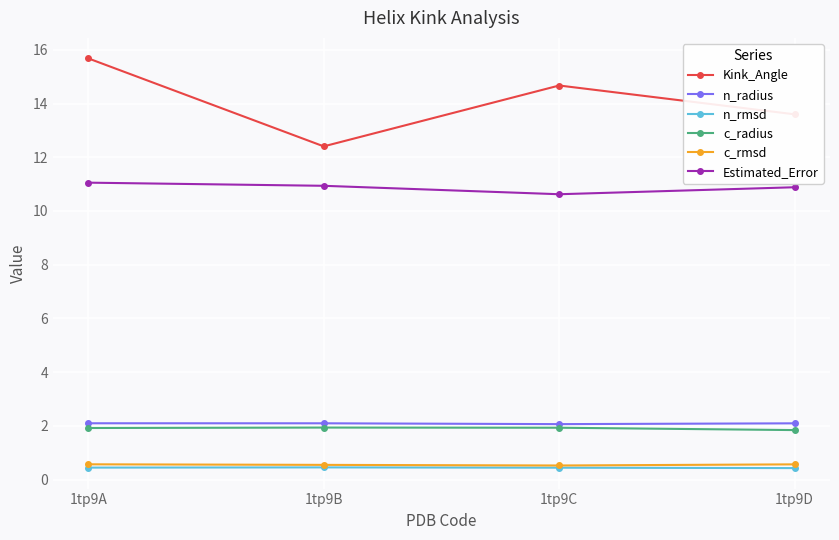

True or false: n_radius and Estimated_Error cross at least once.

False